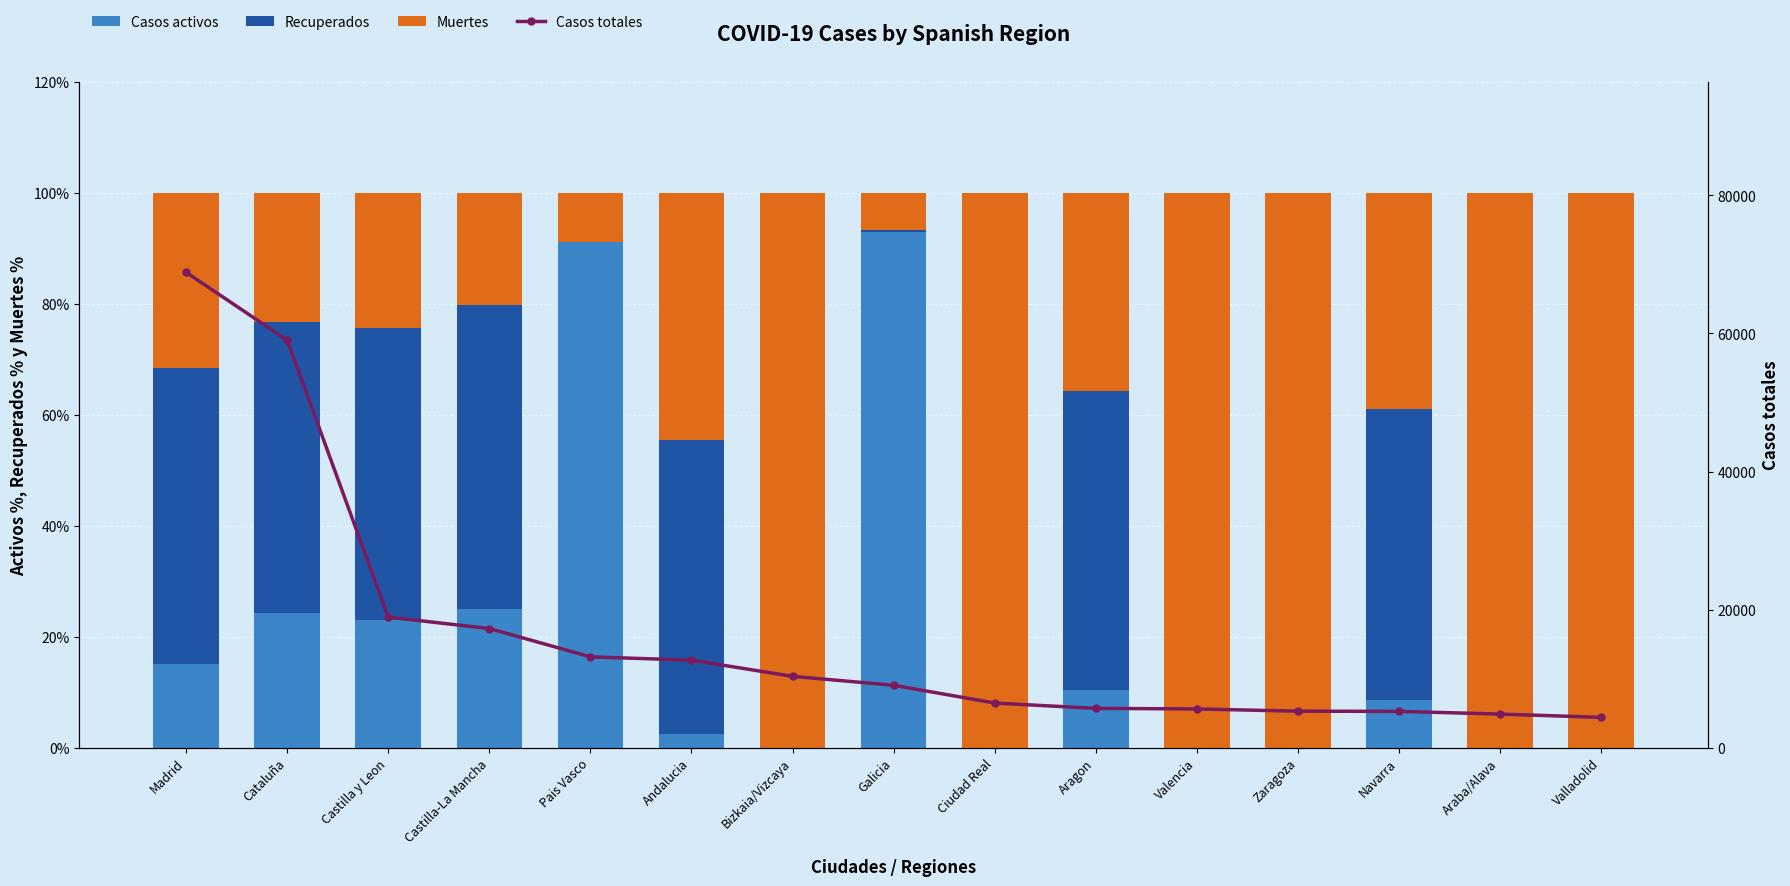

How many series are shown in this chart?

4